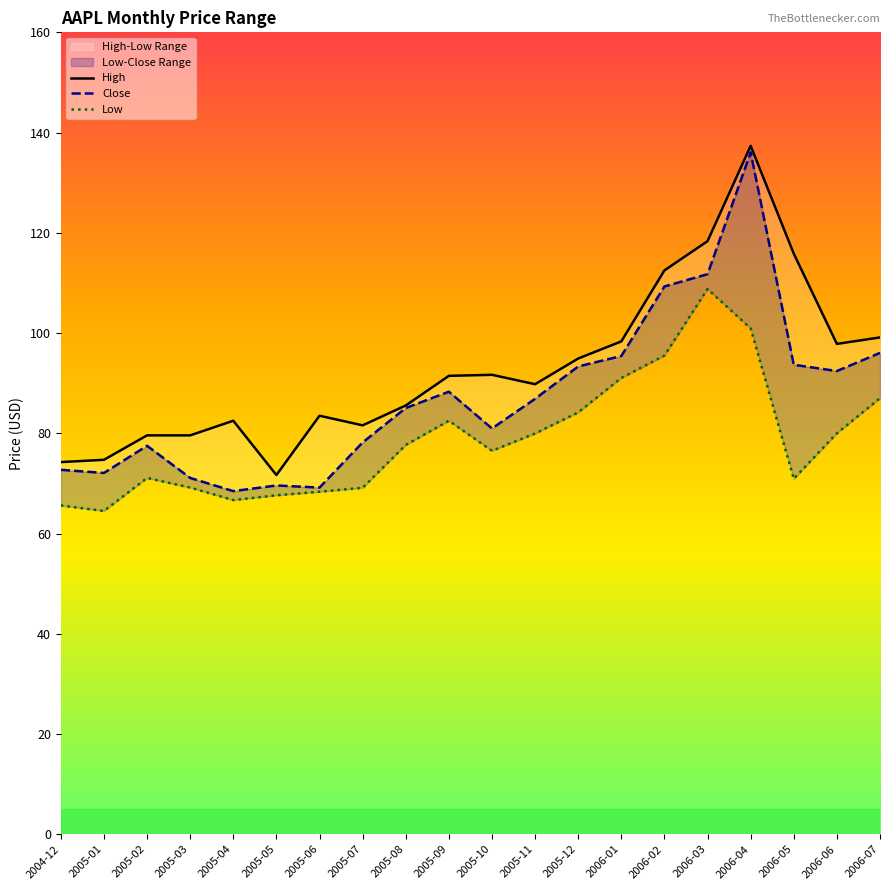

Reading right to left, list all the values displayed in this chart.

High: 2006-07=99.1	2006-06=97.8	2006-05=115.8	2006-04=137.4	2006-03=118.3	2006-02=112.5	2006-01=98.3	2005-12=94.9	2005-11=89.8	2005-10=91.7	2005-09=91.5	2005-08=85.5	2005-07=81.6	2005-06=83.5	2005-05=71.7	2005-04=82.5	2005-03=79.6	2005-02=79.6	2005-01=74.7	2004-12=74.2
Close: 2006-07=96.0	2006-06=92.4	2006-05=93.7	2006-04=136.1	2006-03=111.8	2006-02=109.3	2006-01=95.4	2005-12=93.3	2005-11=86.9	2005-10=81.0	2005-09=88.3	2005-08=85.0	2005-07=78.2	2005-06=69.2	2005-05=69.6	2005-04=68.5	2005-03=71.1	2005-02=77.5	2005-01=72.1	2004-12=72.7
Low: 2006-07=87.0	2006-06=80.0	2006-05=70.9	2006-04=100.9	2006-03=108.8	2006-02=95.5	2006-01=91.0	2005-12=84.2	2005-11=80.0	2005-10=76.5	2005-09=82.5	2005-08=77.7	2005-07=69.1	2005-06=68.3	2005-05=67.6	2005-04=66.7	2005-03=69.2	2005-02=71.1	2005-01=64.5	2004-12=65.6